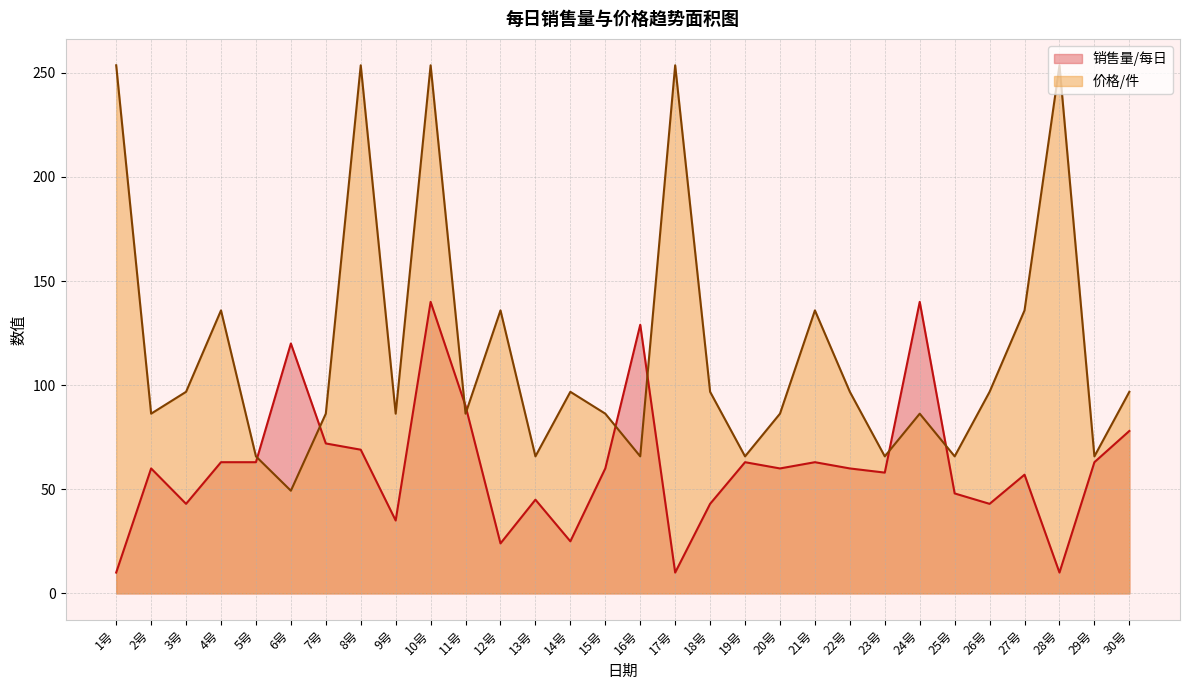

How many data points in 销售量/每日 are above 60?

13